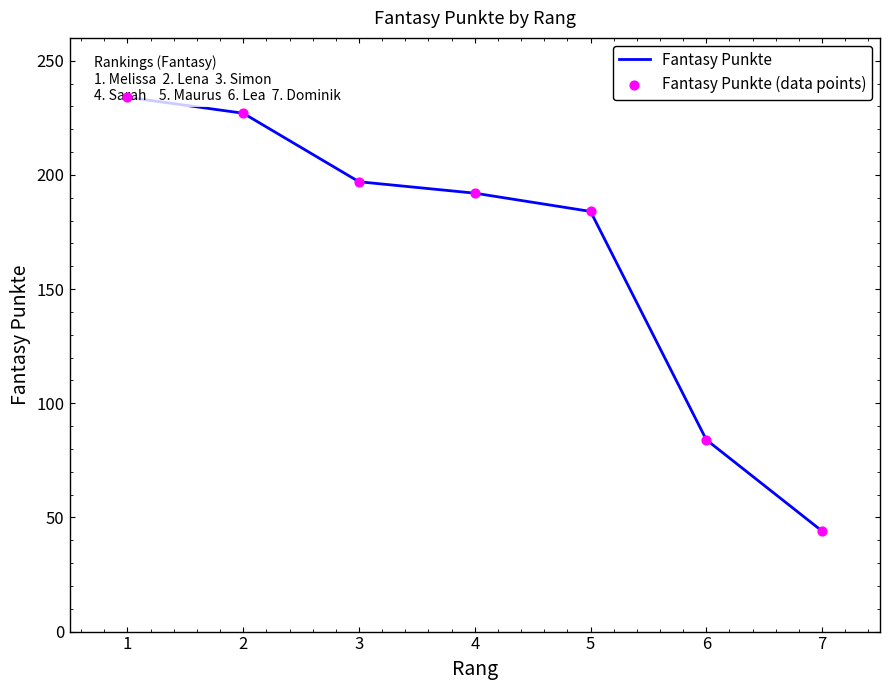

Which series contains the highest Y value?

Fantasy Punkte